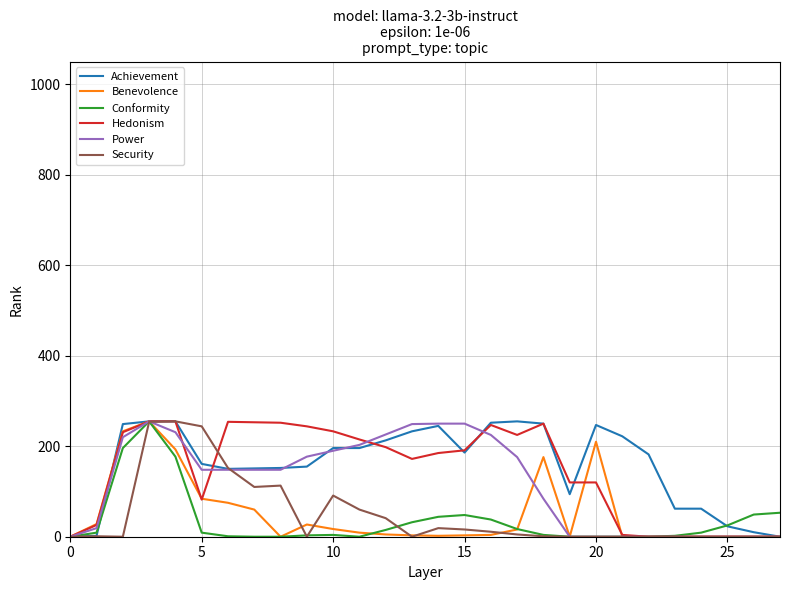

What is the highest value of the Benevolence series?

255